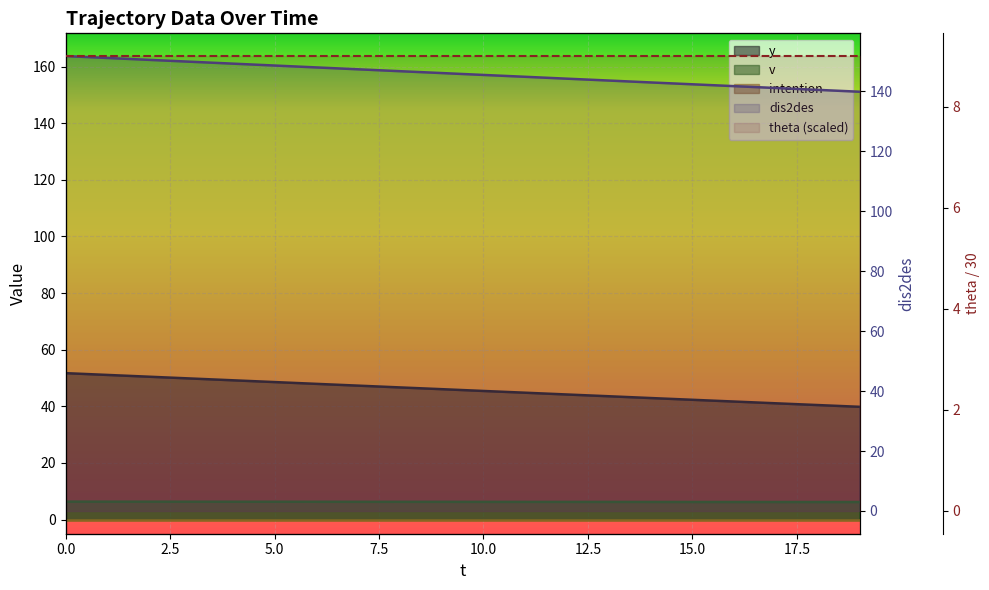

Reading left to right, transcribe all the data shown in this chart.

y: 51.7	51.1	50.5	49.8	49.2	48.6	47.9	47.3	46.7	46.0	45.4	44.8	44.2	43.5	42.9	42.3	41.7	41.1	40.4	39.8
dis2des: 151.7	151.1	150.5	149.8	149.2	148.6	147.9	147.3	146.7	146.1	145.4	144.8	144.2	143.6	142.9	142.3	141.7	141.1	140.4	139.8
v: 6.3	6.3	6.3	6.3	6.3	6.3	6.3	6.3	6.3	6.3	6.3	6.2	6.2	6.2	6.2	6.2	6.2	6.2	6.2	6.2